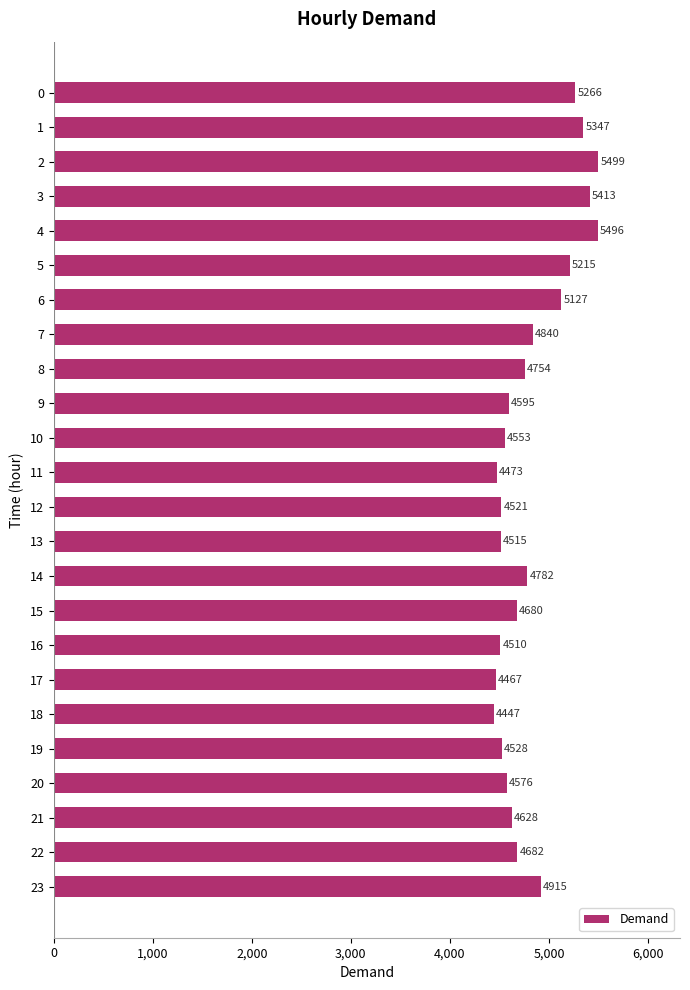

Which category has the highest value across all series?

2